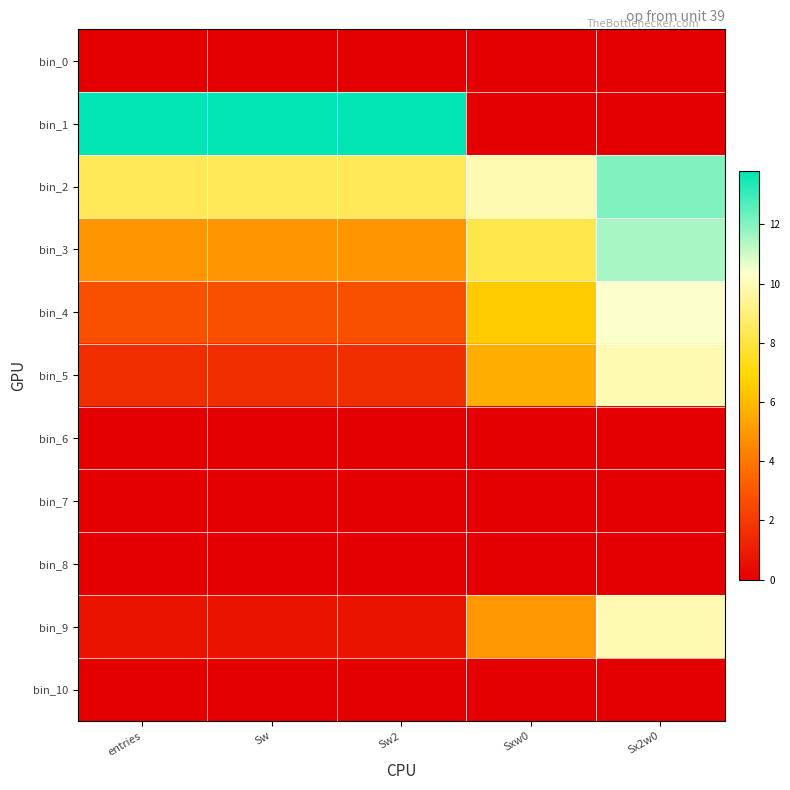

At which category does the chart reach its peak across all series?

entries